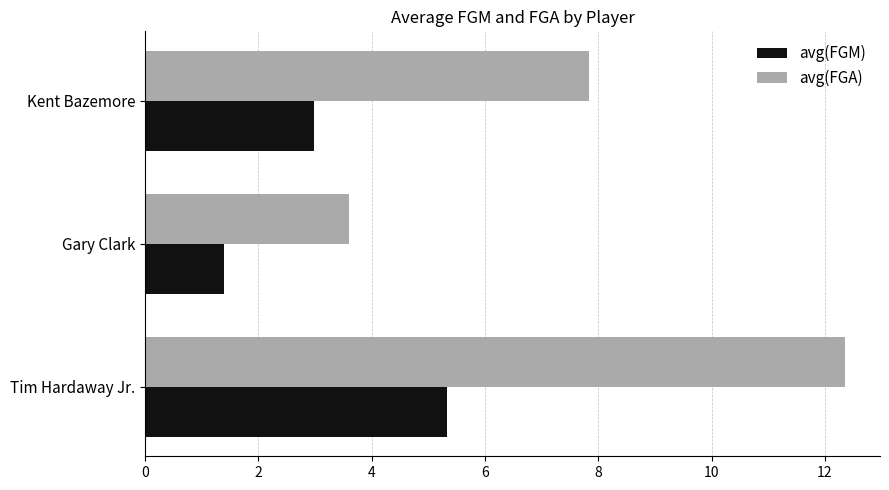

The avg(FGA) series shows 3.6 at Gary Clark. True or false?

True